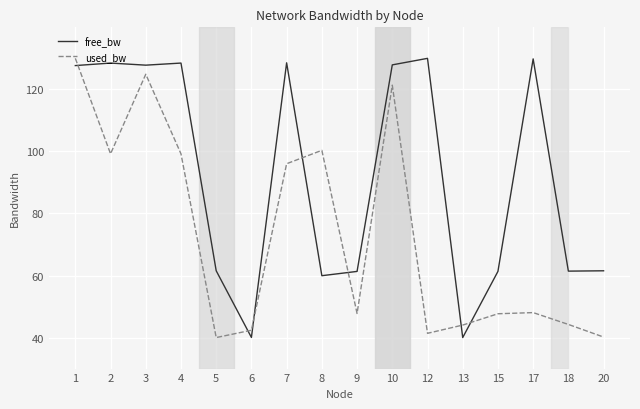

At which category is the sum across all series the highest?

1